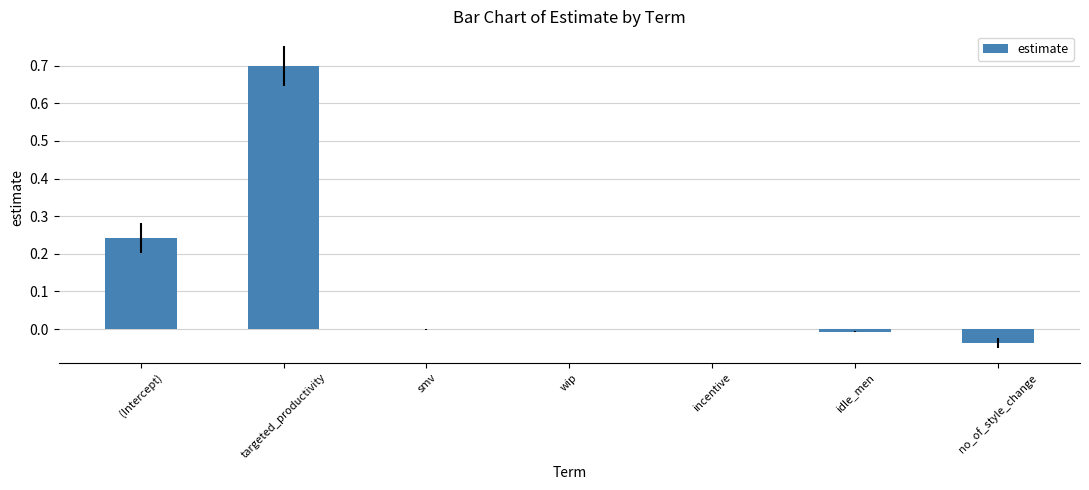

What value does the data have at targeted_productivity?

0.7